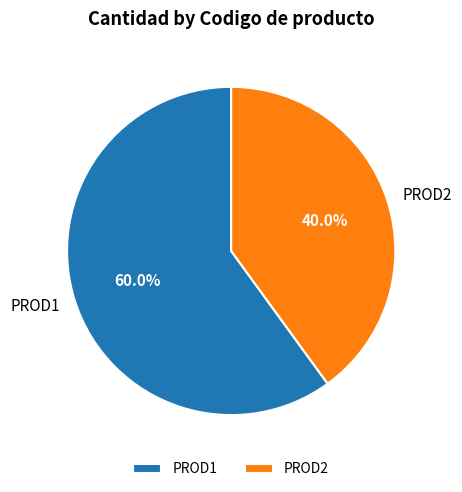

What is the total percentage of PROD2 and PROD1?

100.0%